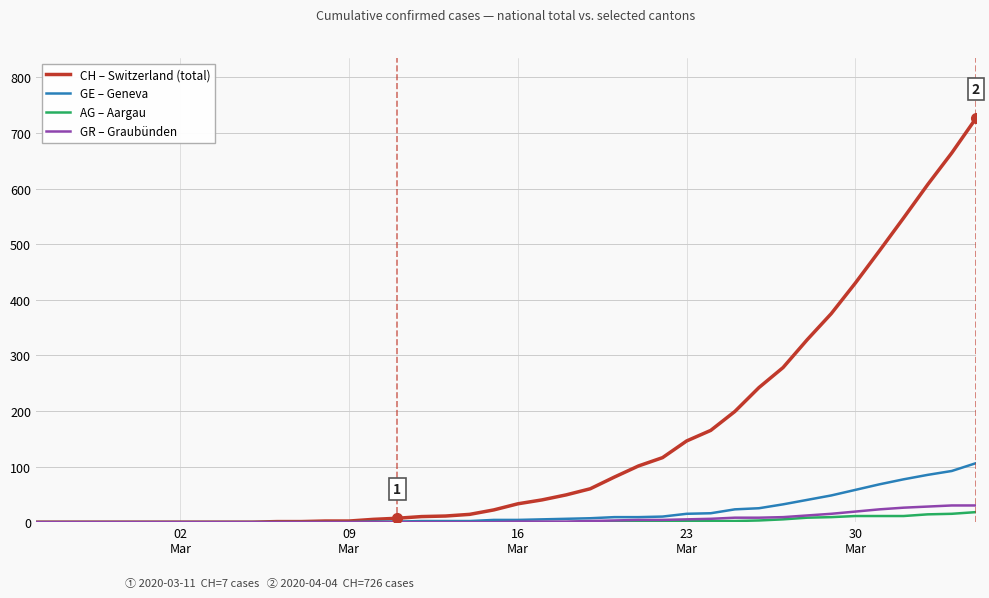

What is the greatest value displayed?

726